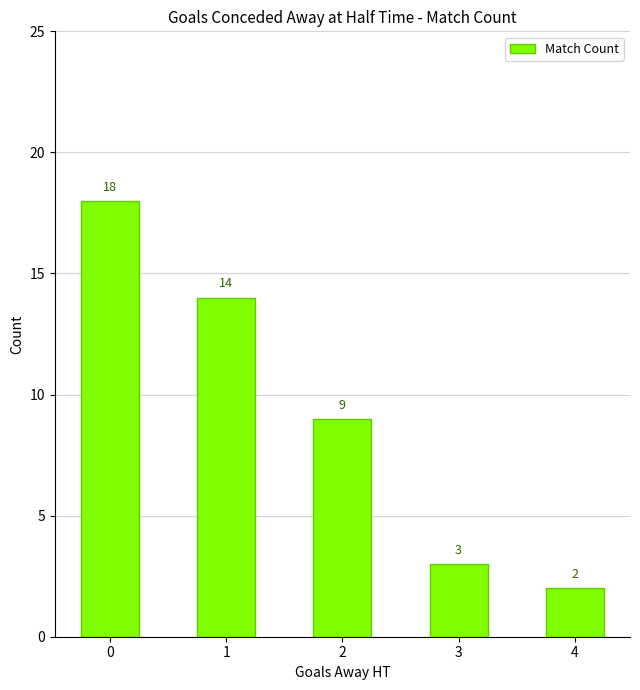

What is the sum of the values at 4 and 0?

20